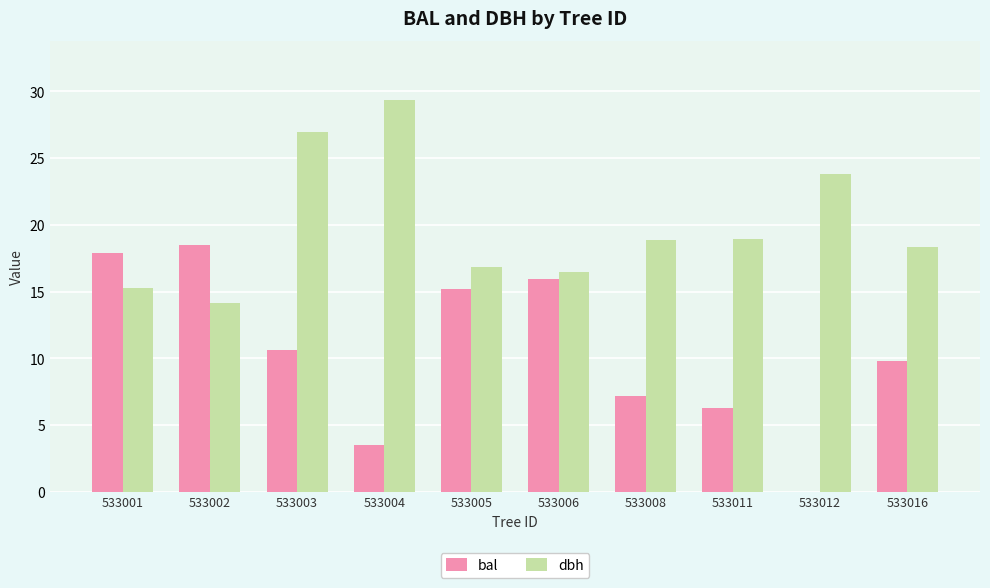

The value of bal at 533008 is 7.2. True or false?

True